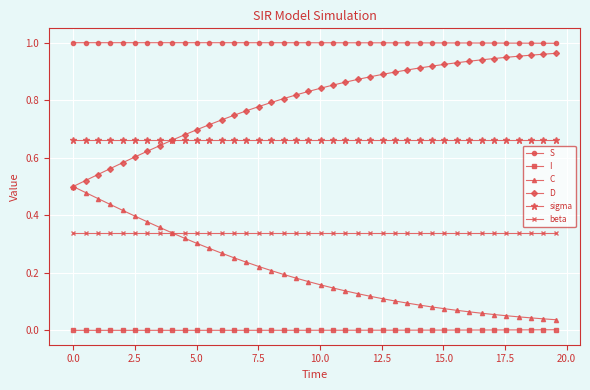

True or false: sigma and I cross at least once.

False